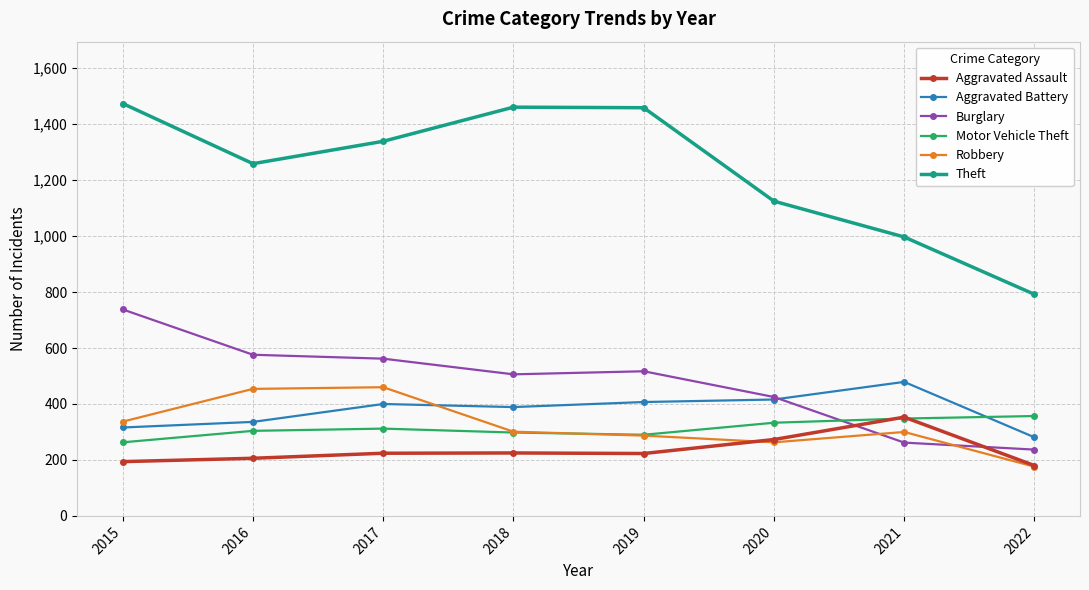

What is the sum of all Theft values?

9906